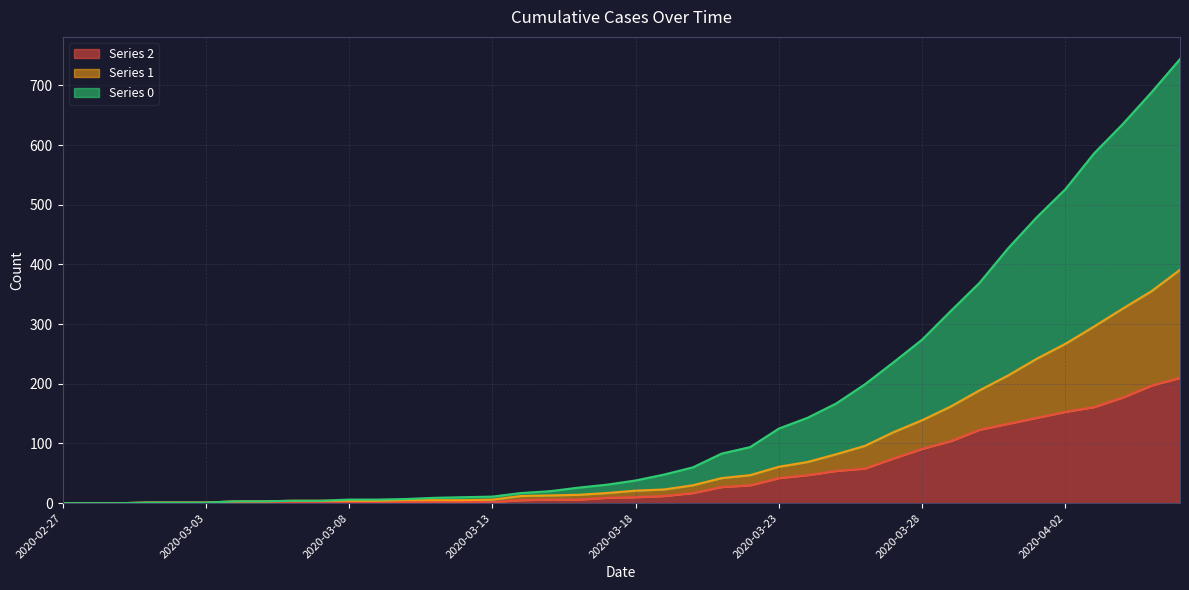

What is the sum of the 2 values at 2020-03-22 and 2020-03-12?

32